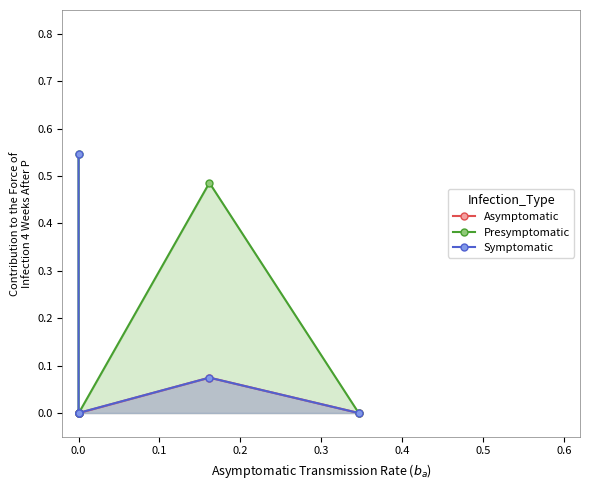

Rank the series at 0.3 from lowest to highest value.

Asymptomatic, Symptomatic, Presymptomatic